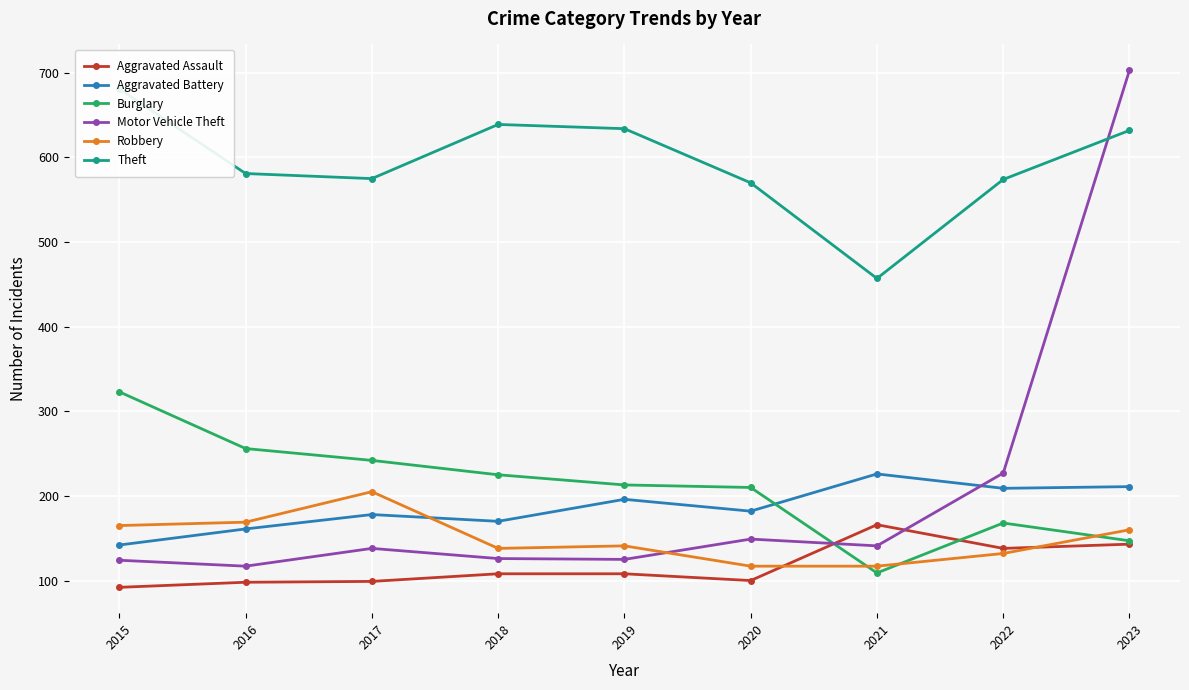

What is the value of the Aggravated Assault point at the 8th from the left?

138